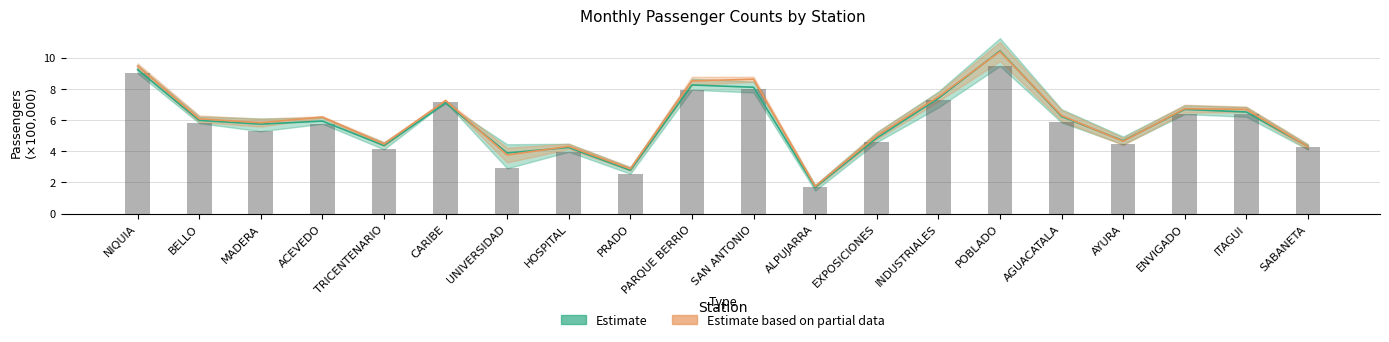

What is the highest value of the Estimate based on partial data series?

10.4